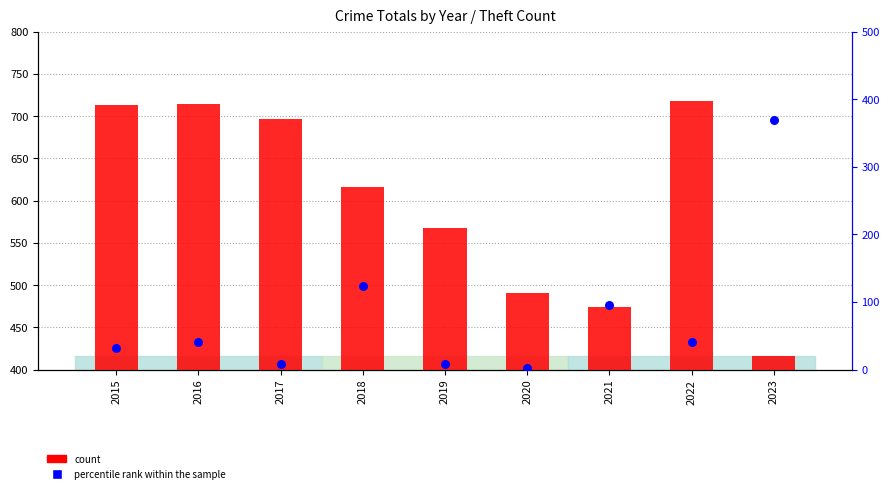

At which category is the sum across all series the highest?

2023